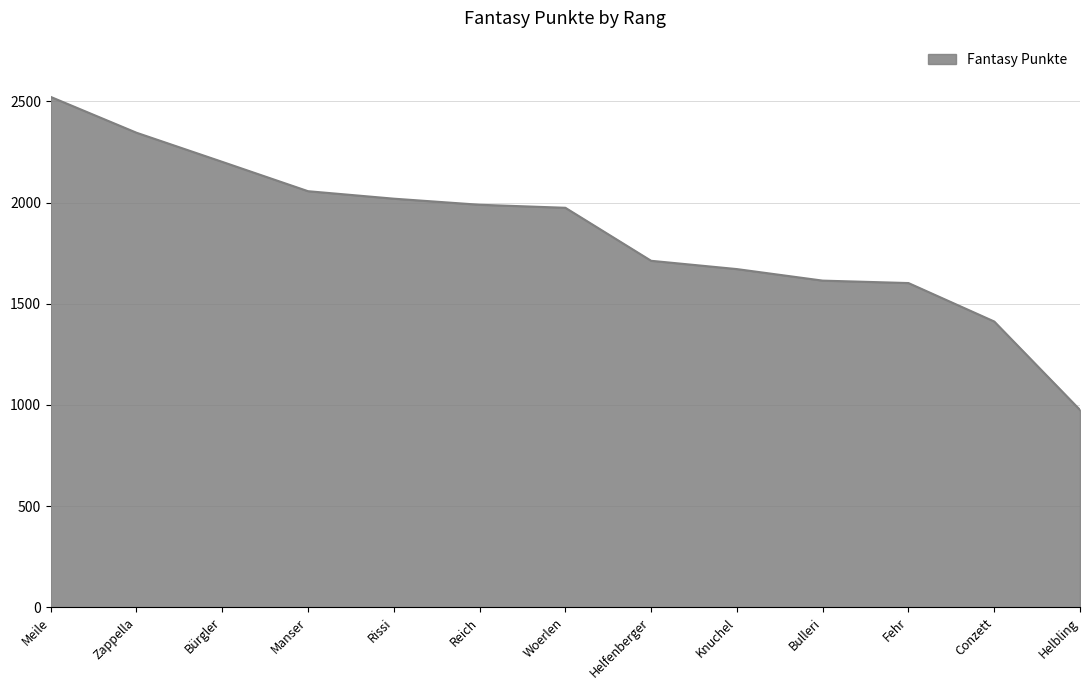

What value does the data have at Reich, to the nearest 10?

1990